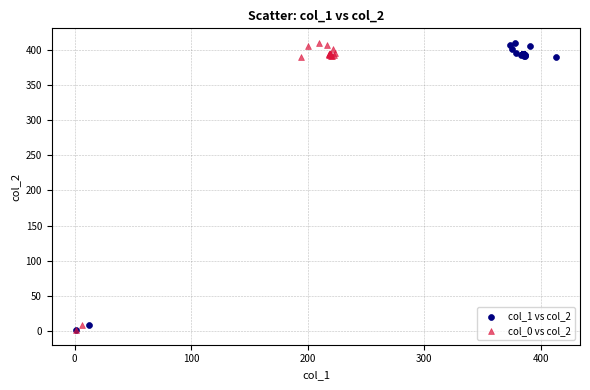

What are all the series names shown in the legend?

col_1 vs col_2, col_0 vs col_2